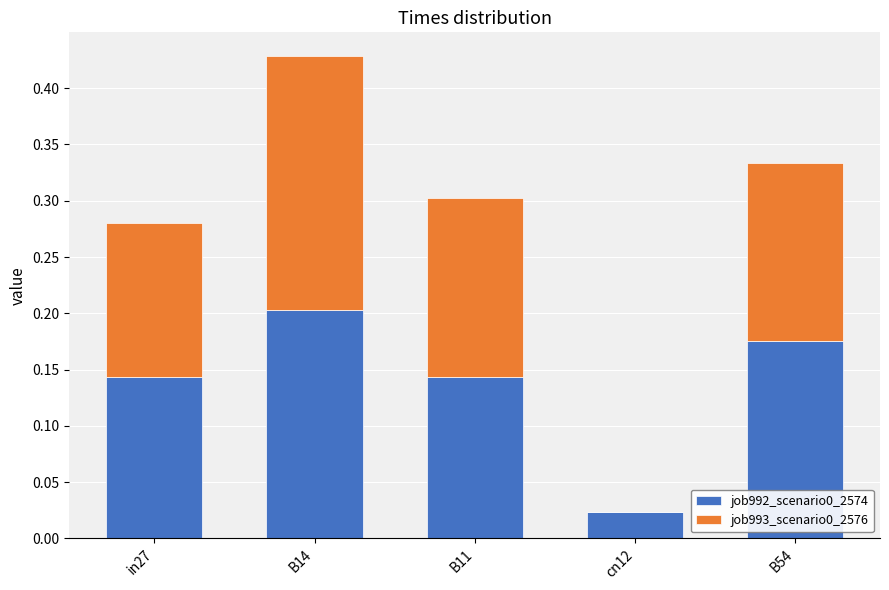

Count the number of categories in the chart.

5